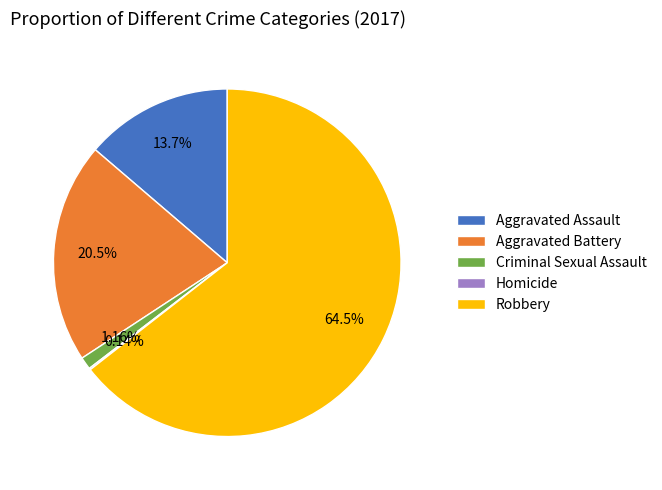

What percentage is NOT represented by Aggravated Assault?

86.3%